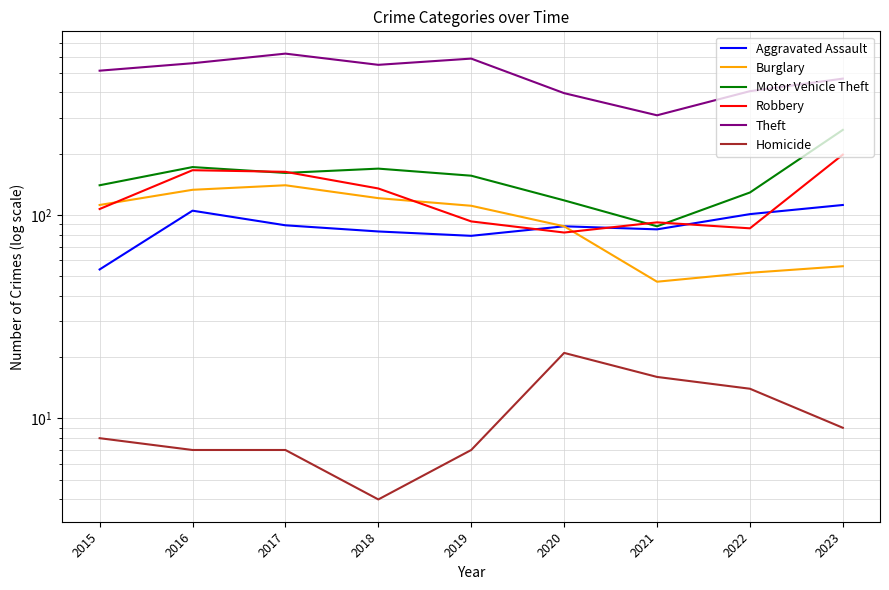

True or false: Burglary has more than 1 interior local peaks.

False